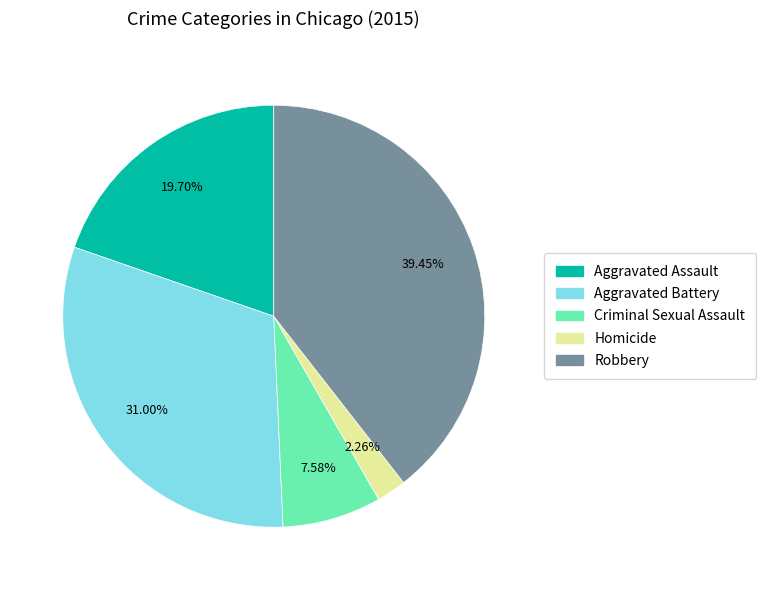

To the nearest percent, what is the average slice percentage?

20%